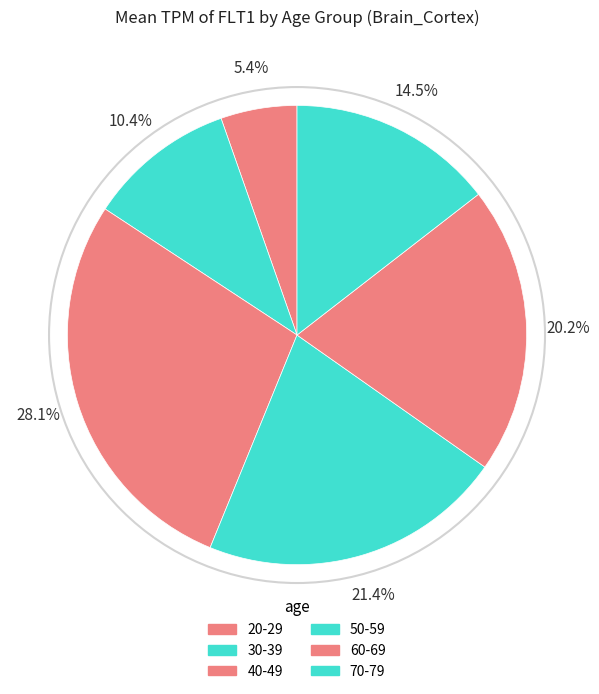

Count the number of slices in the pie.

6